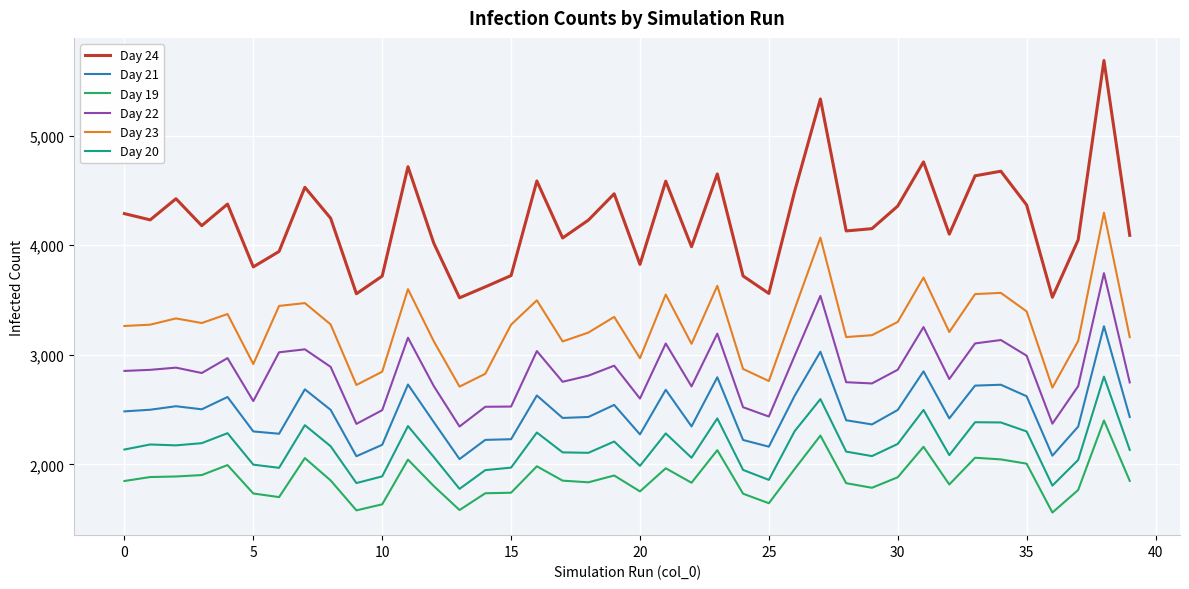

Which series has the widest spread of values?

Day 24